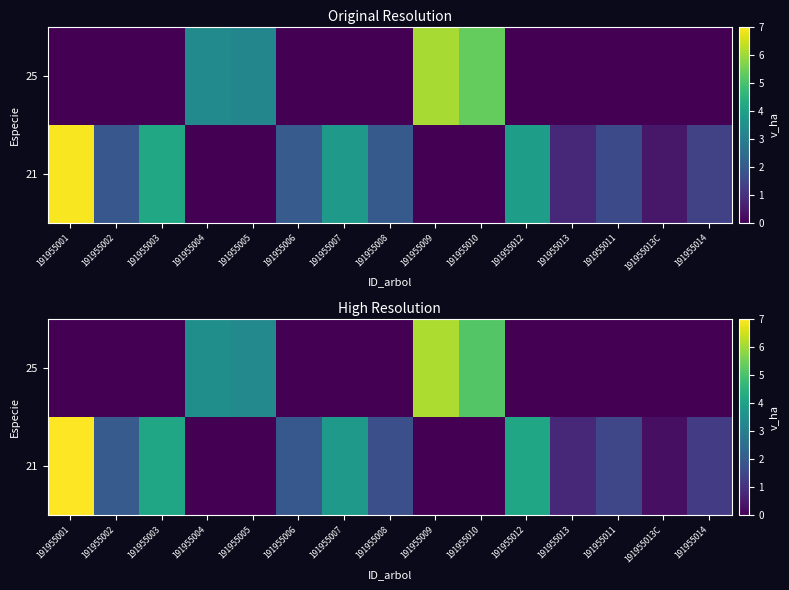

What is the difference between the highest and lowest values at 191955007?

3.8